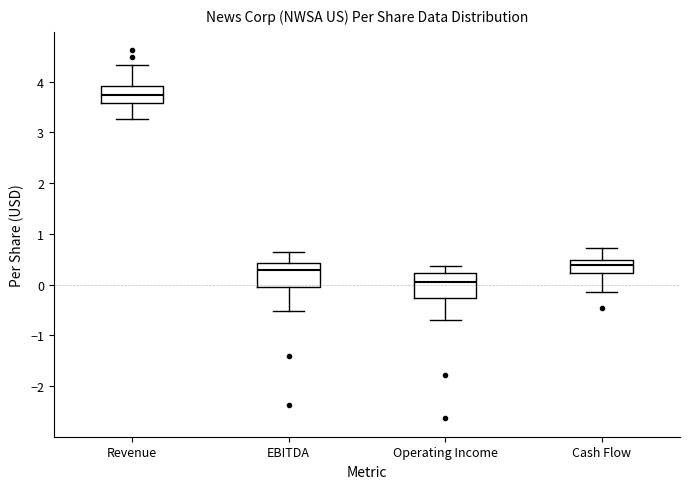

Where is the lower edge of the box for Cash Flow on the y-axis? The values are not printed on the chart, so give them approximately, as read against the axis.

0.2